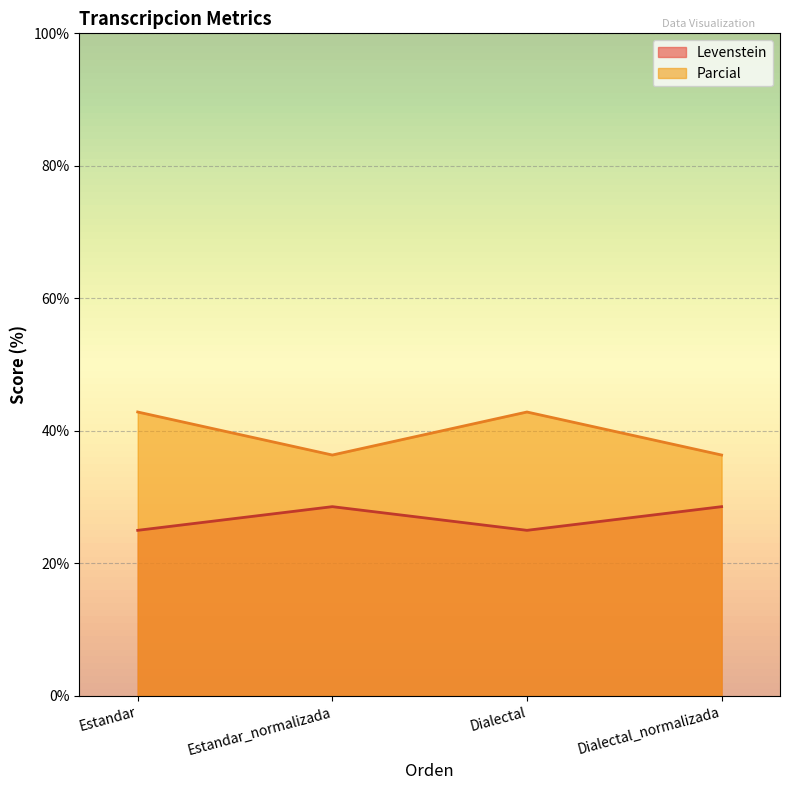

Does the chart display data point markers on the line(s)?

No